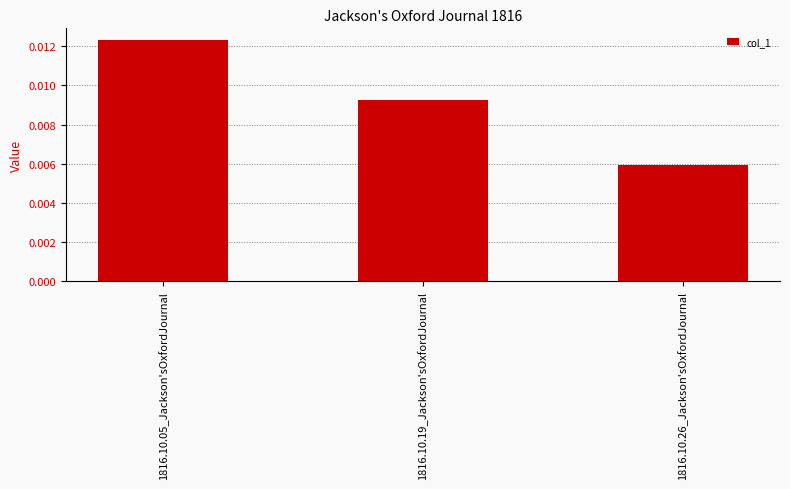

What is the label of the 3rd bar from the left?

1816.10.26_Jackson'sOxfordJournal